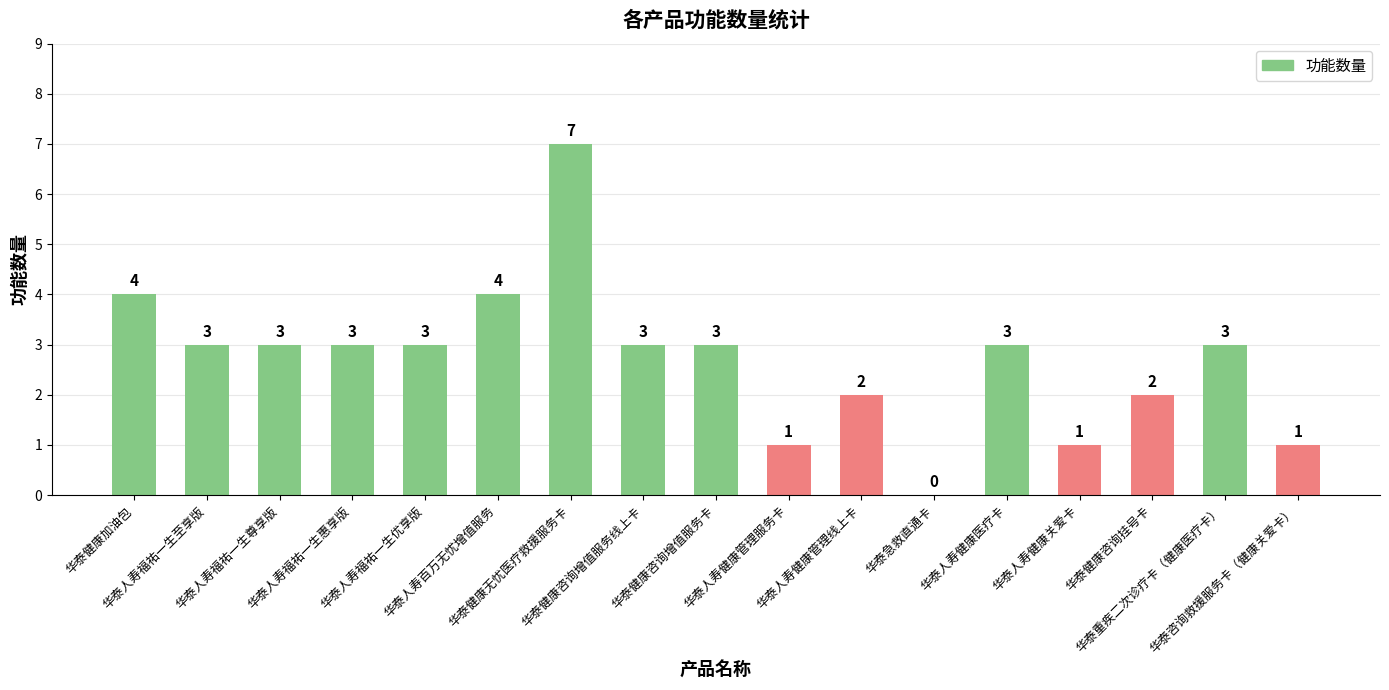

What is the maximum value shown in the chart?

7